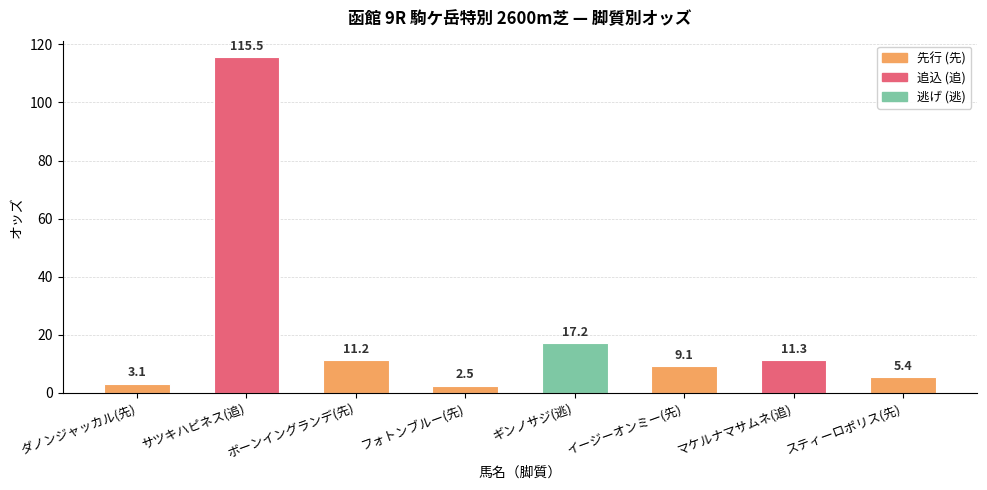

The chart shows a value of 4.7 at ボーンイングランデ(先). True or false?

False